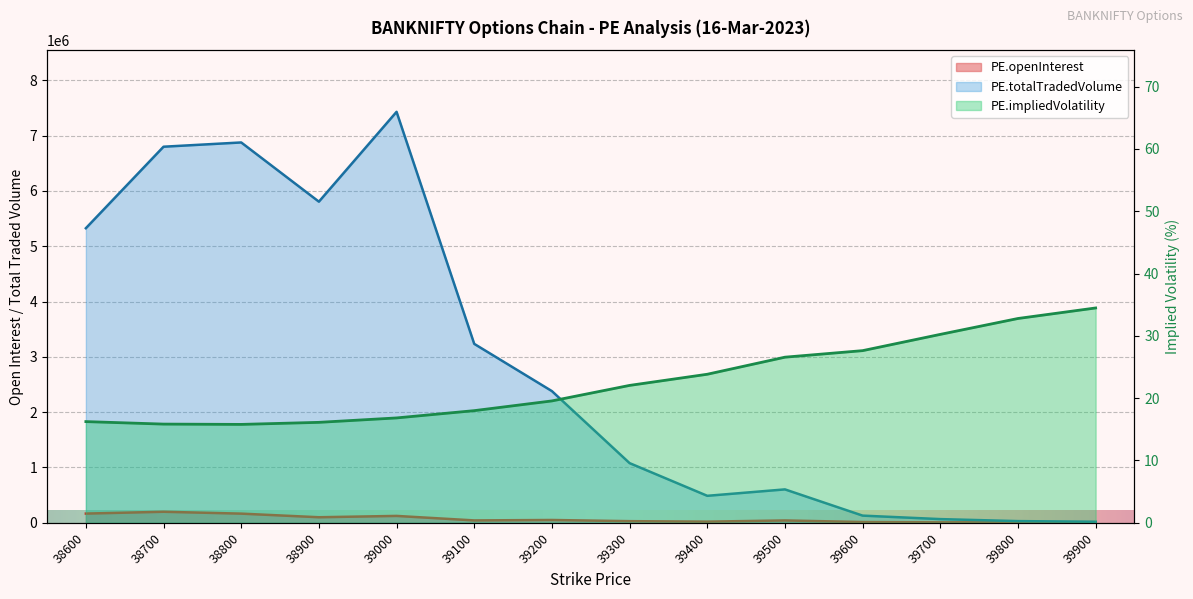

What is the total value across all series at 39200?

2430754.6